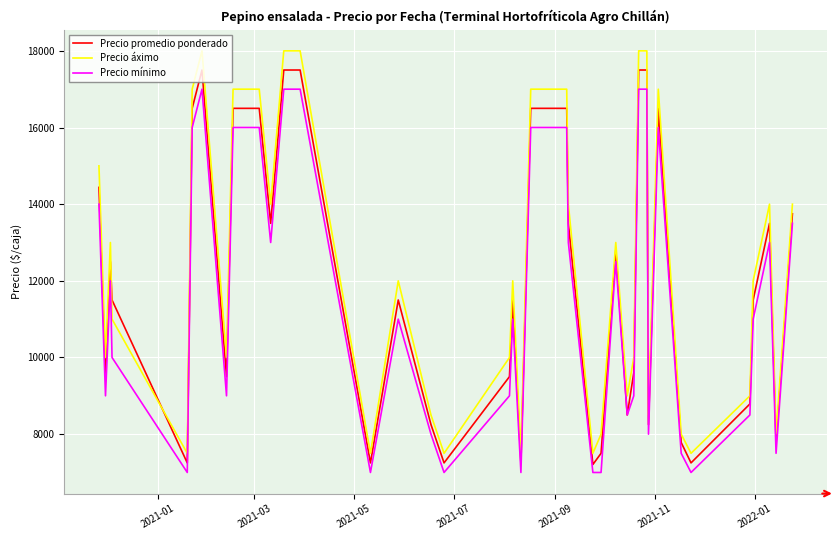

Count the number of data series in this chart.

3